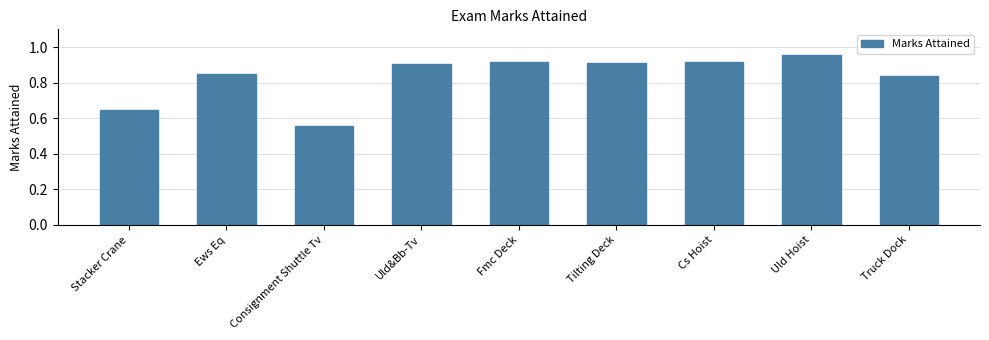

Are the bars horizontal?

No